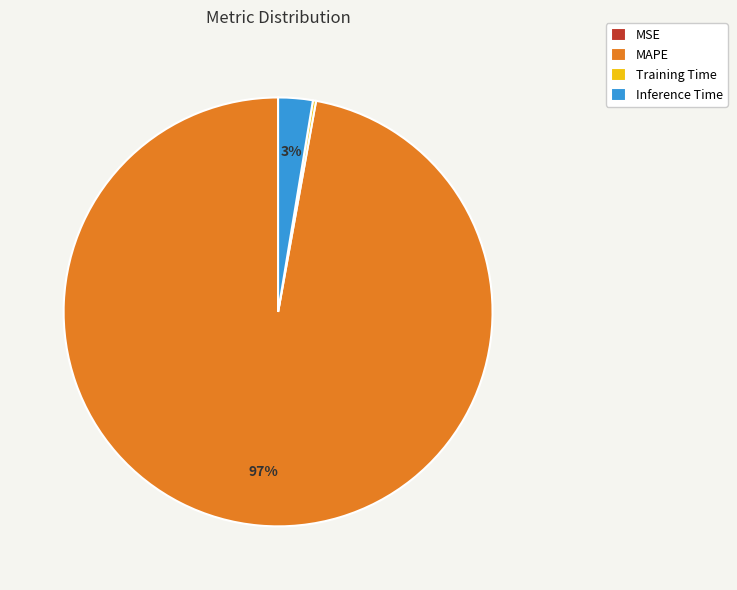

To the nearest percent, what percentage of the pie is Inference Time?

3%